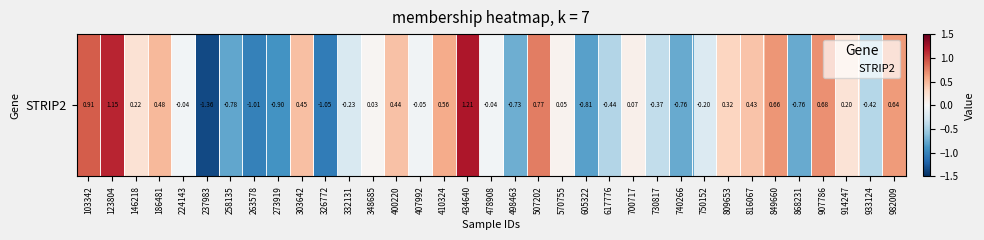

Between 348685 and 849660, which is larger?

849660